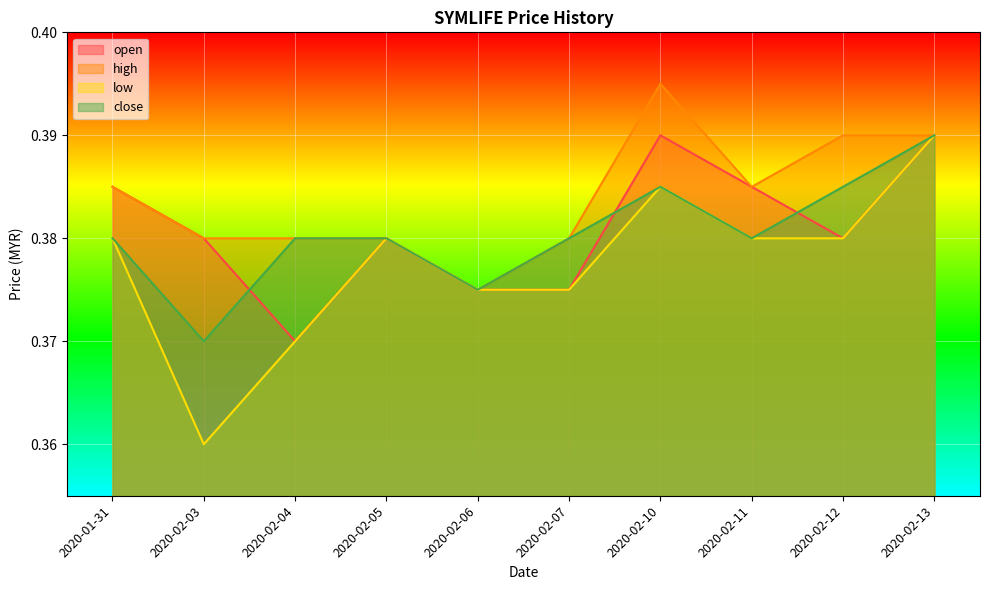

At which category is the sum across all series the highest?

2020-02-13